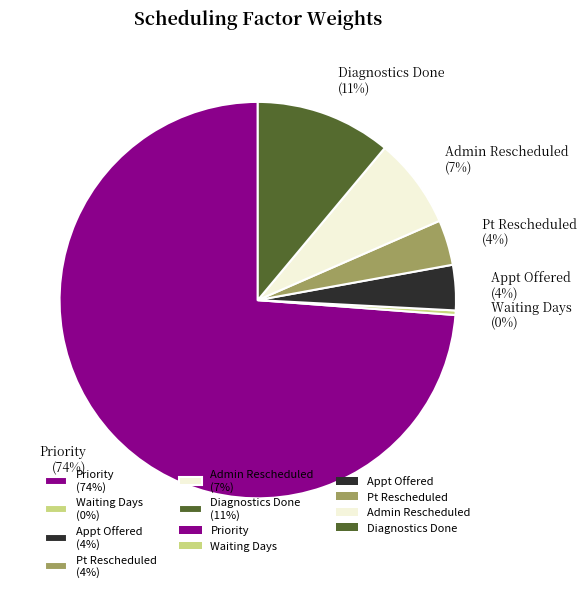

Which slice is the largest?

Priority